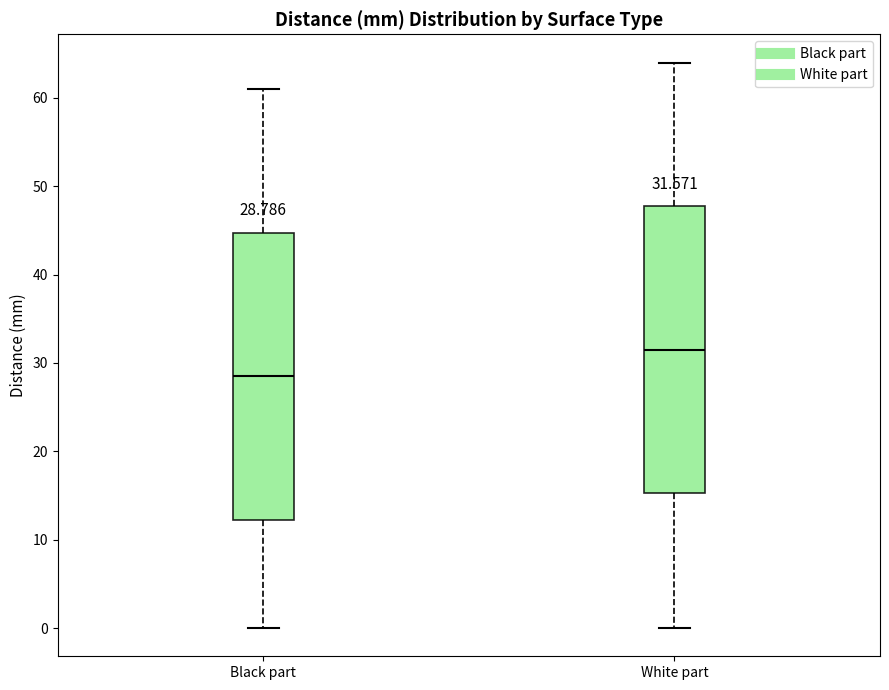

Which box has the highest median line?

White part